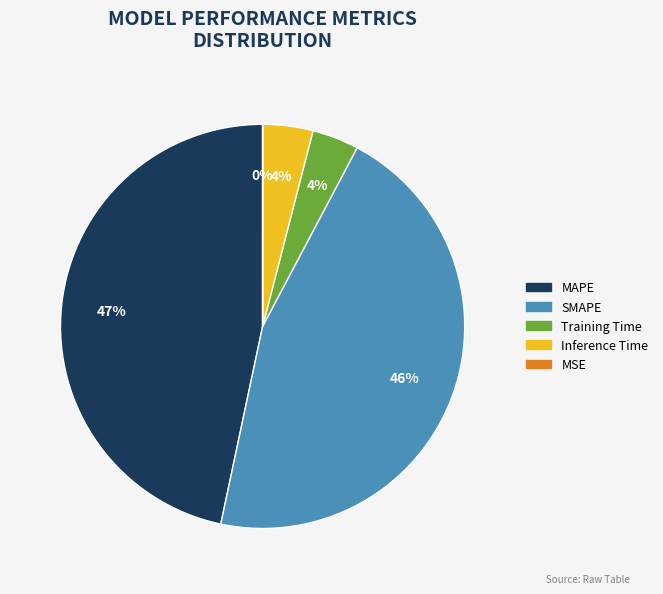

Which category has the biggest portion of the pie?

MAPE